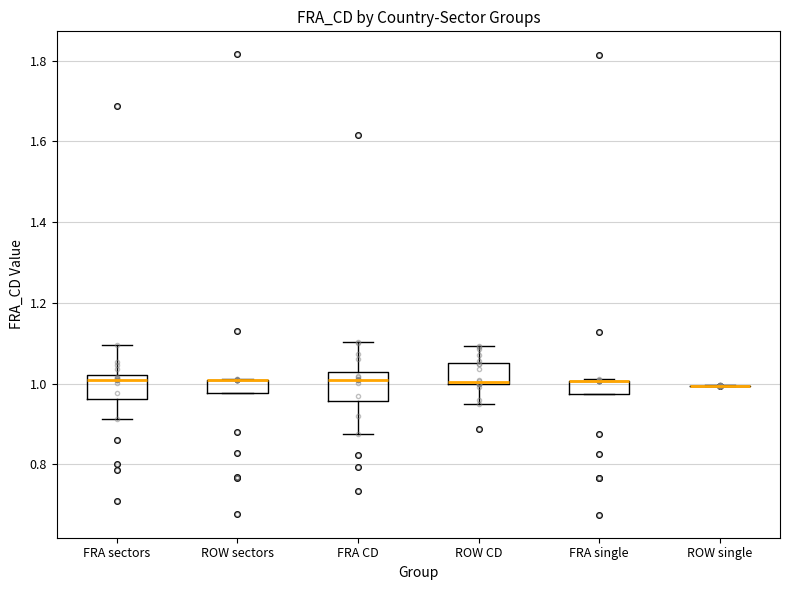

Reading left to right, read every box against the y-axis: the position of its median line, the range the box covers, and the ends of its whiskers. The values are not printed on the chart, so give them approximately, as read against the axis.

FRA sectors: median 1.00, box 0.96 to 1.02, whiskers 0.92 to 1.10
ROW sectors: median 1.00 (drawn on the box's upper edge), box 0.98 to 1.00, whiskers 0.98 to 1.02
FRA CD: median 1.02 (just below the box's upper edge), box 0.96 to 1.02, whiskers 0.88 to 1.10
ROW CD: median 1.00, box 1.00 to 1.06, whiskers 0.94 to 1.10
FRA single: median 1.00 (drawn on the box's upper edge), box 0.98 to 1.00, whiskers 0.98 to 1.02
ROW single: box collapsed to a line at 1.00, whiskers 1.00 to 1.00